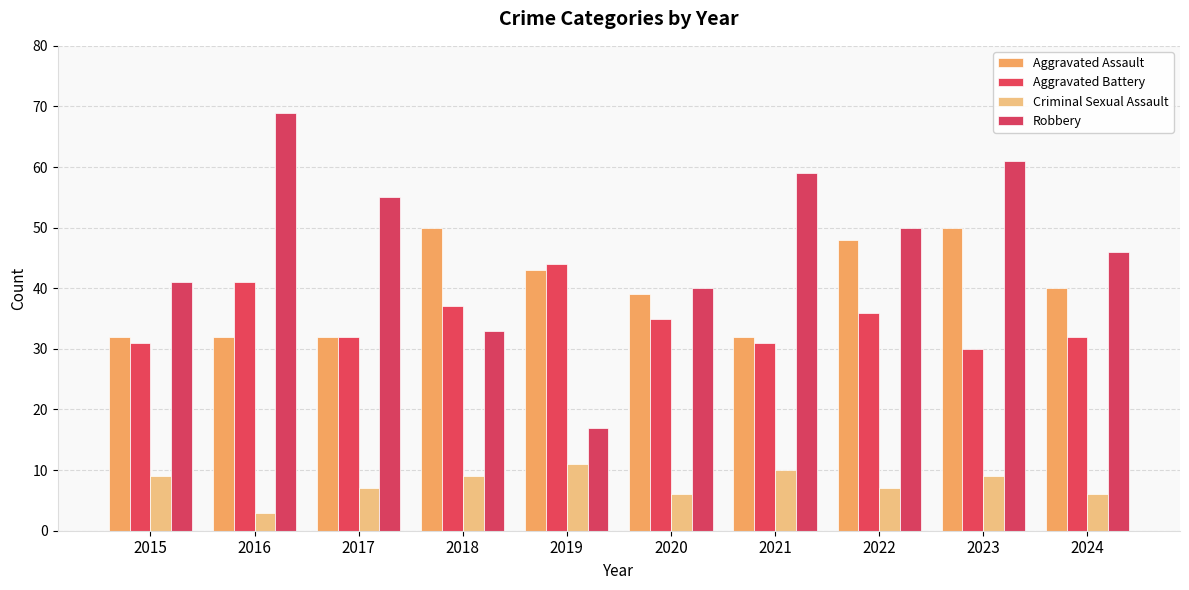

What is the average value of the Aggravated Battery series?

35